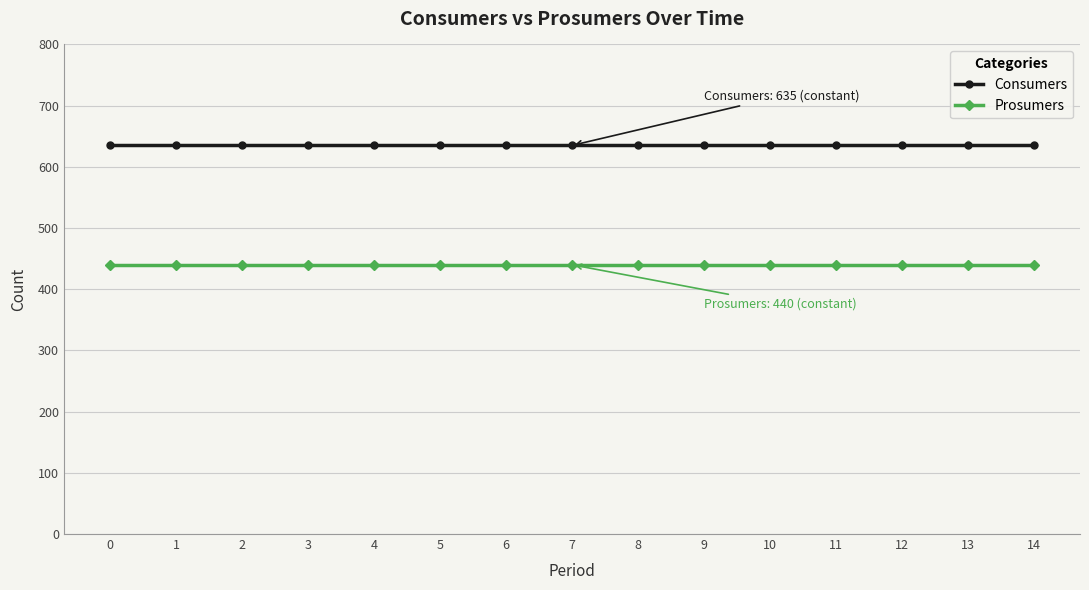

True or false: Prosumers has a value of 627 at 12.

False